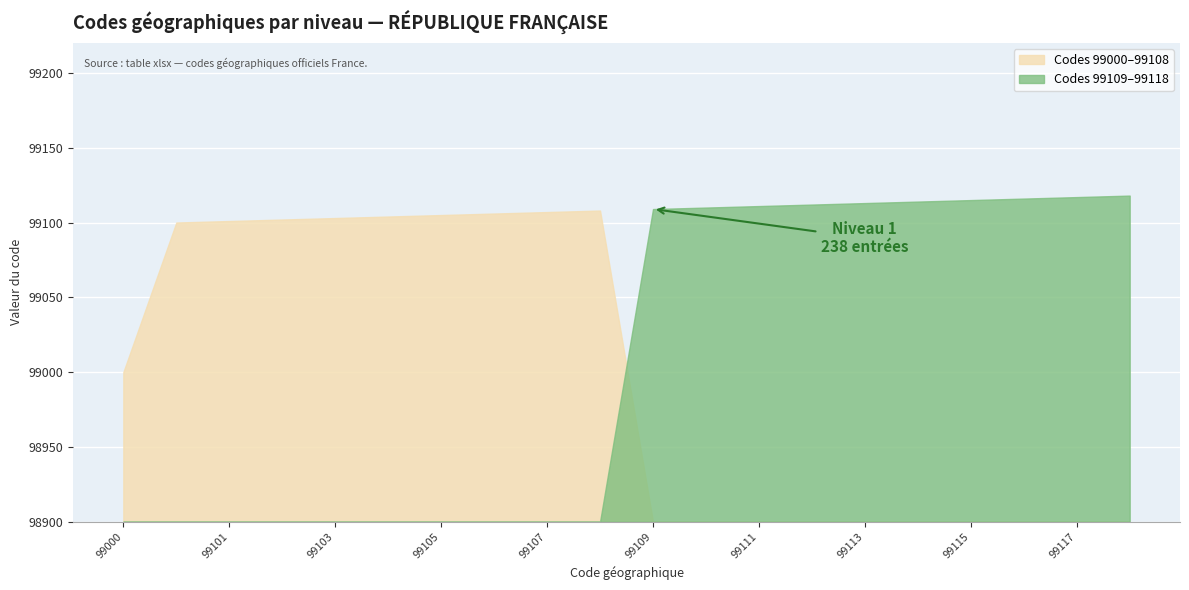

List the labels in order of value, largest first.

99118, 99117, 99116, 99115, 99114, 99113, 99112, 99111, 99110, 99109, 99108, 99107, 99106, 99105, 99104, 99103, 99102, 99101, 99100, 99000